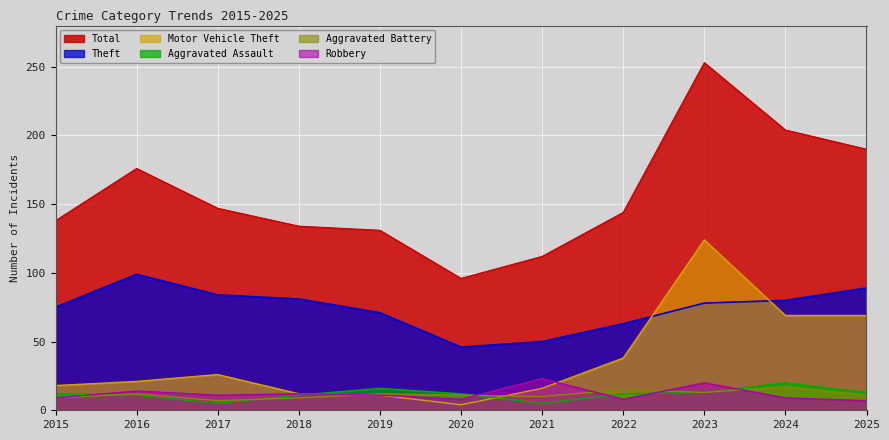

True or false: Theft and Aggravated Assault intersect in this chart.

False